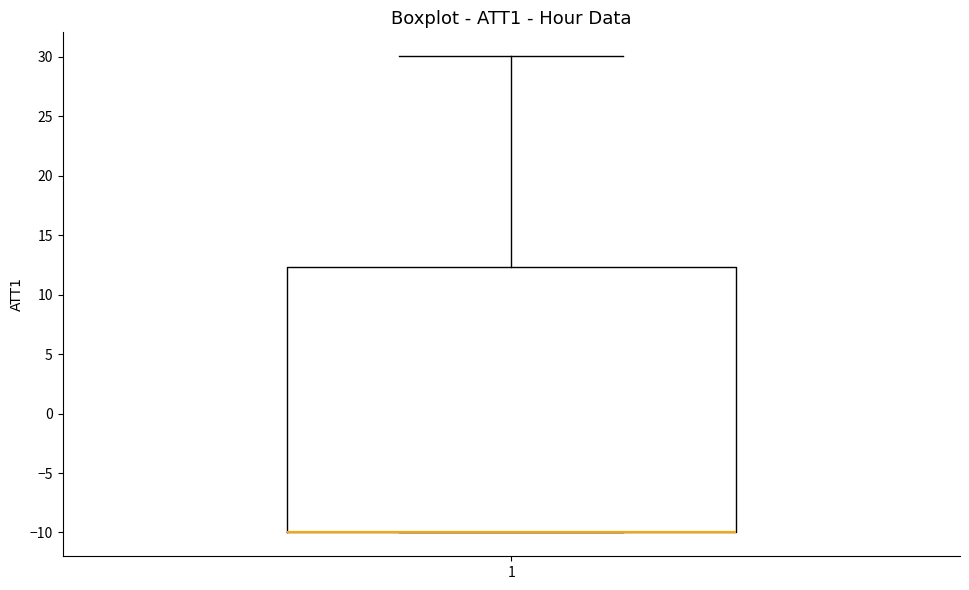

Transcribe this box plot: give where the median line is, the range the box spans, and where the two whiskers end, as read against the y-axis. The values are not printed on the chart, so give them approximately, as read against the axis.

median -10.0 (drawn on the box's lower edge), box -10.0 to 12.5, whiskers -10.0 to 30.0